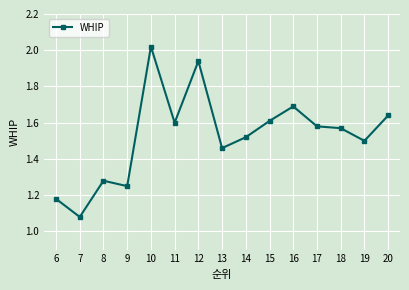

Which category has the highest value across all series?

10